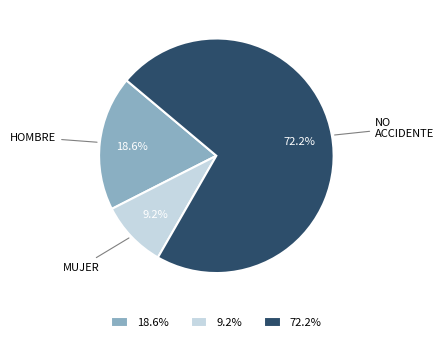

Between 18.6% and 9.2%, which is larger?

18.6%